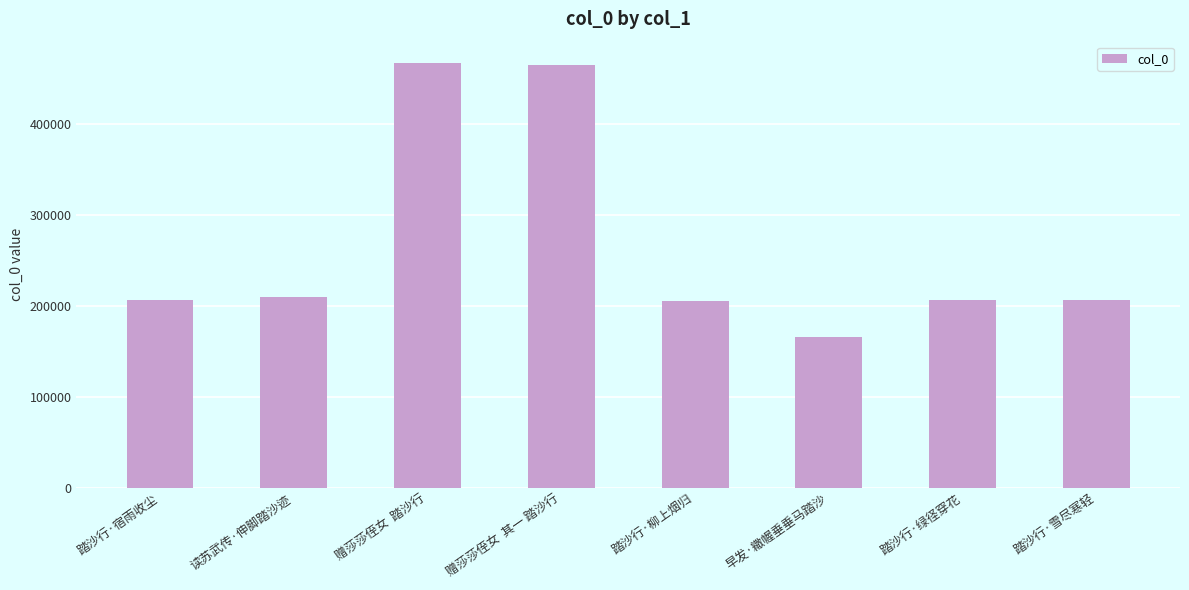

What is the greatest value displayed?

466471